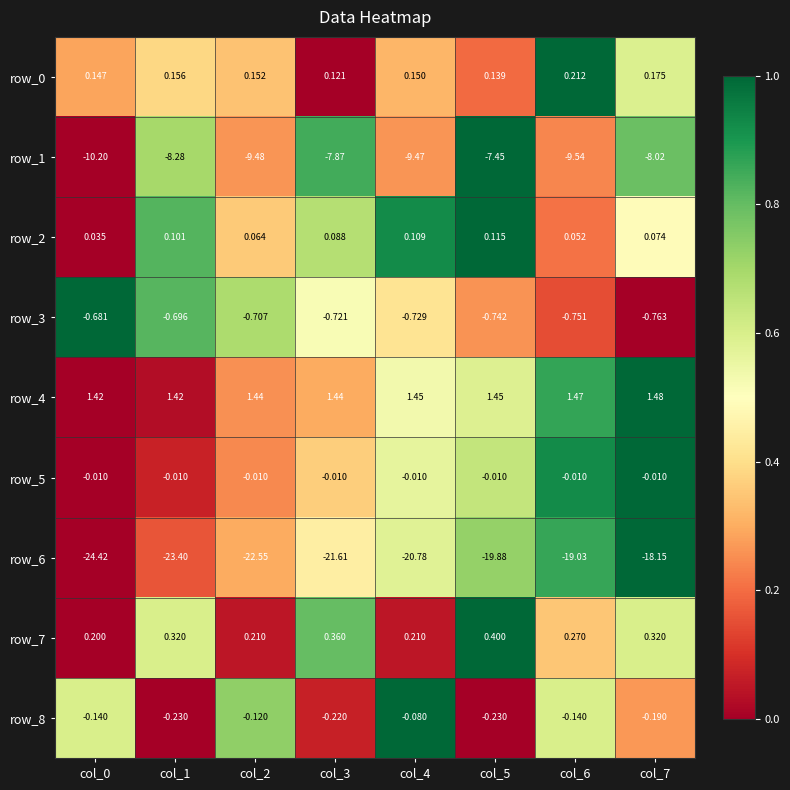

Is the value of row_6 at col_7 greater than the value of row_1 at col_0?

No